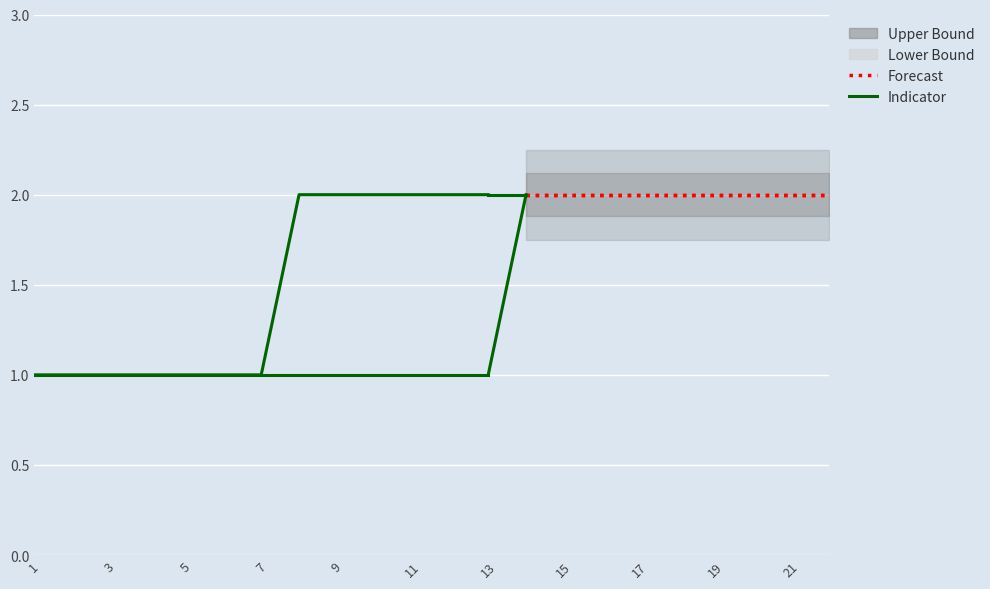

Does the chart display data point markers on the line(s)?

No